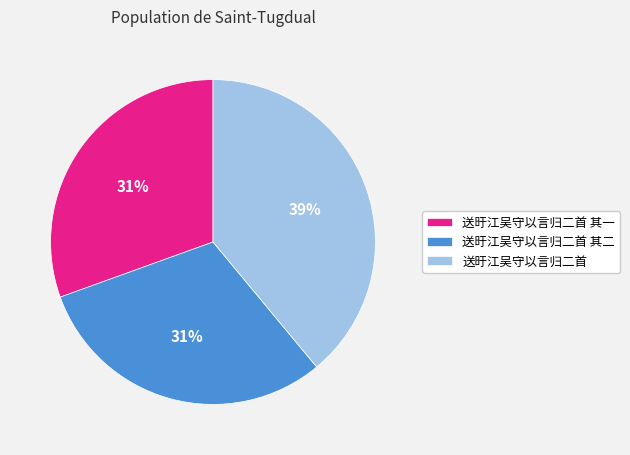

Is the sum of 送旴江吴守以言归二首 其一 and 送旴江吴守以言归二首 其二 greater than half?

Yes